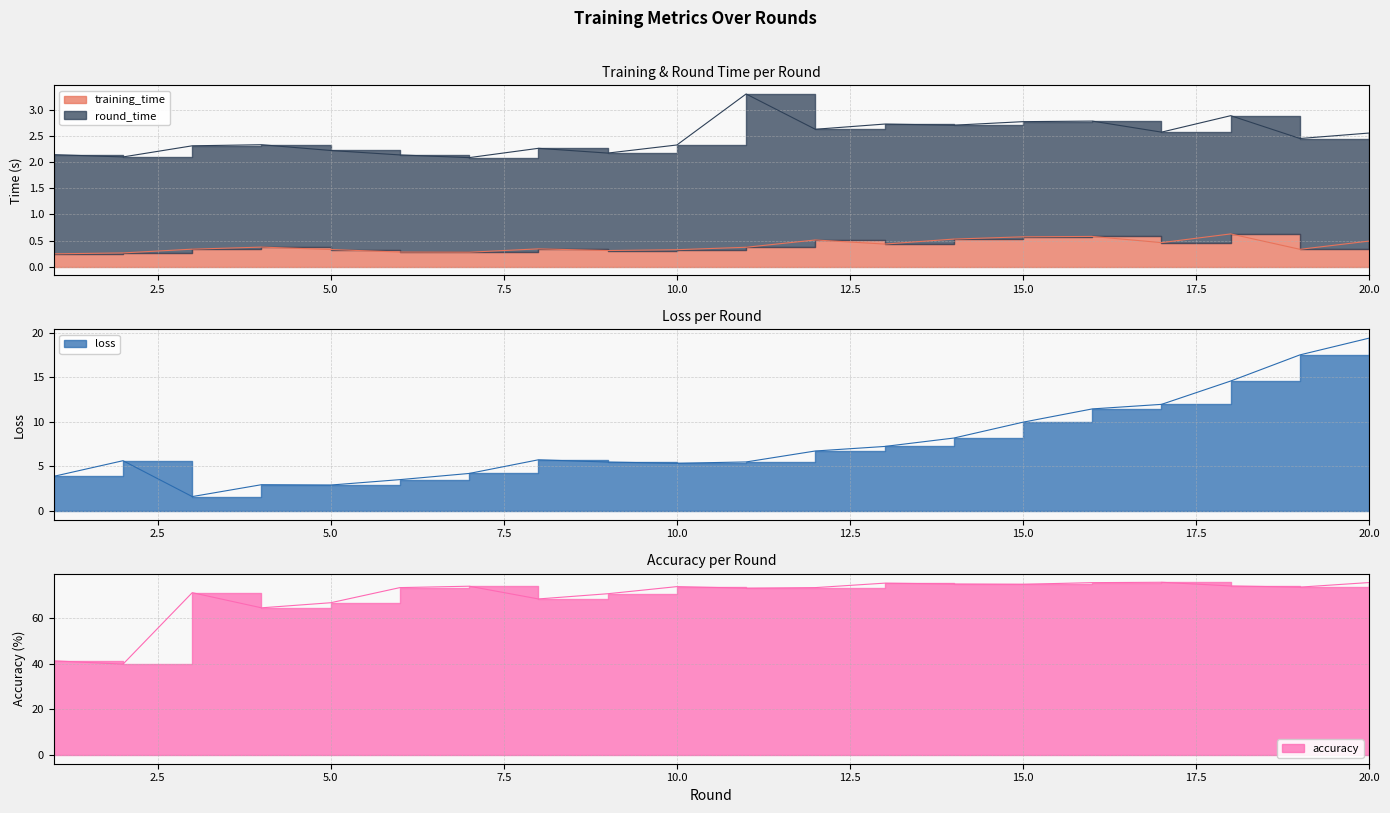

What is the value of the loss point at the 6th from the left?

3.5